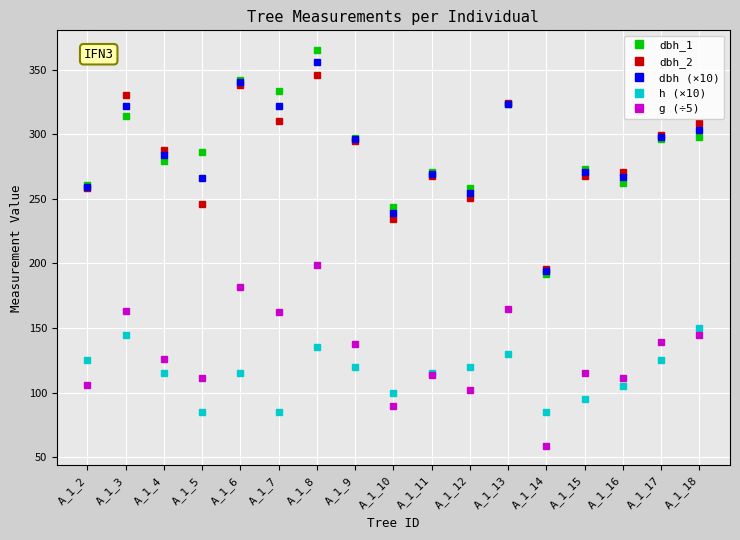

How many lines are shown in the chart?

5